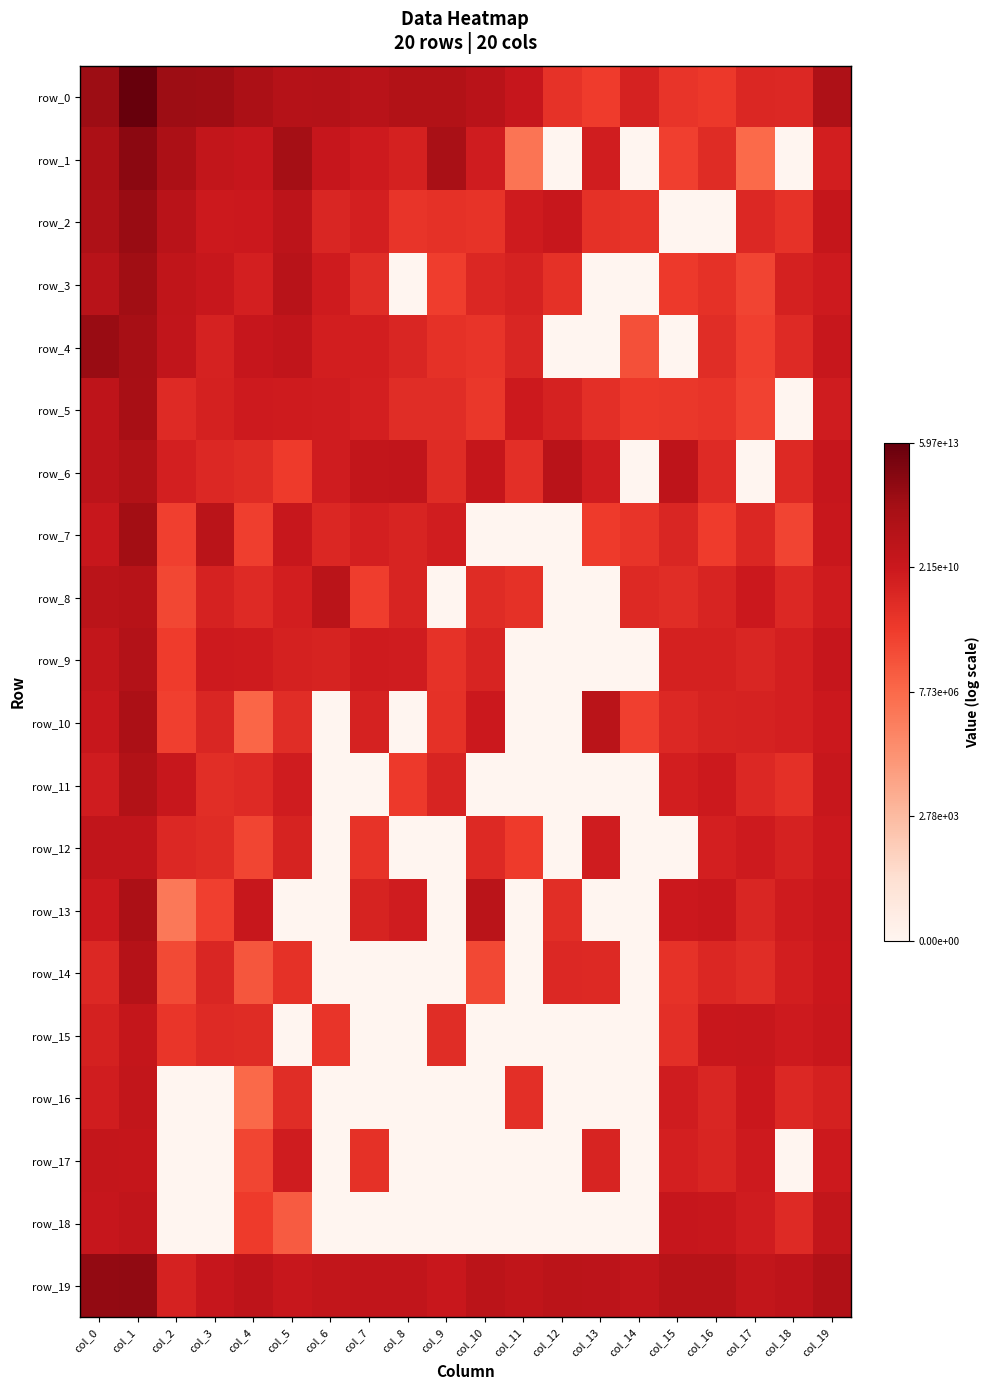

The value of row_18 at col_0 is 24.3. True or false?

True